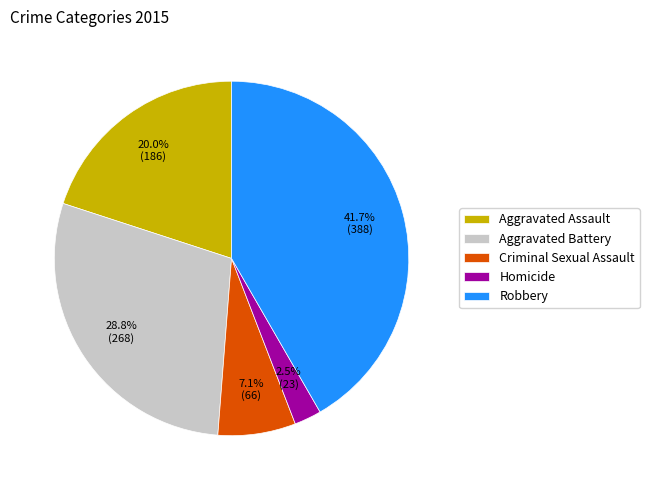

Is the sum of Homicide and Criminal Sexual Assault greater than half?

No